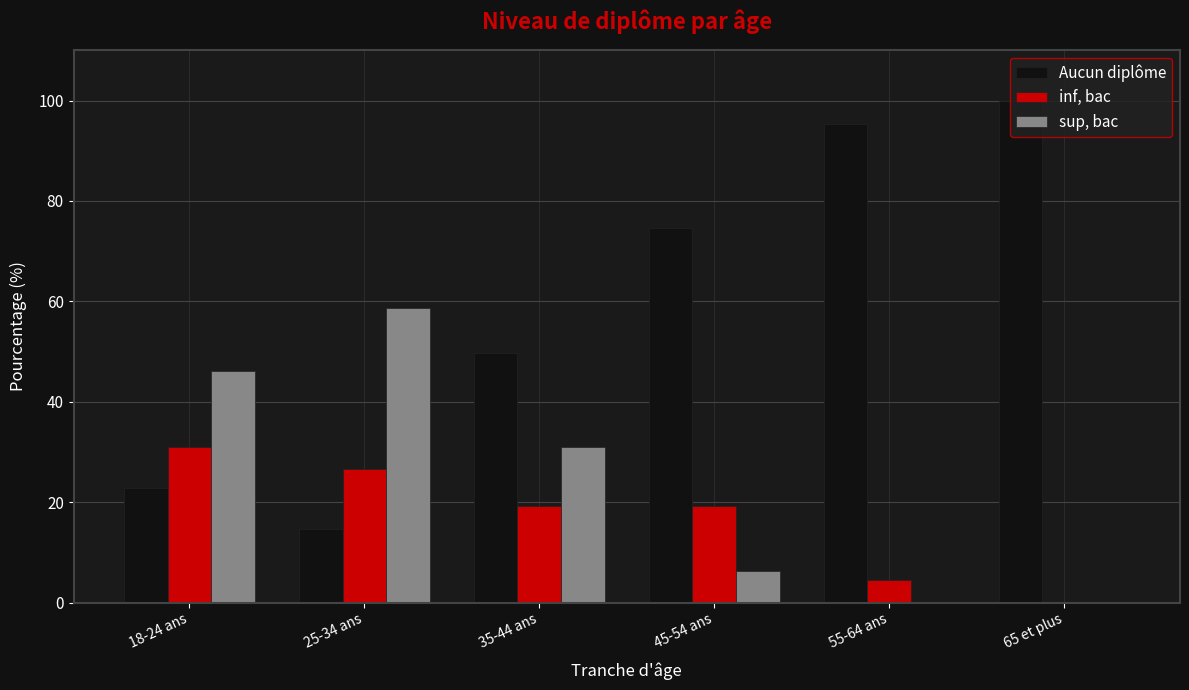

The Aucun diplôme series shows 6.7 at 18-24 ans. True or false?

False